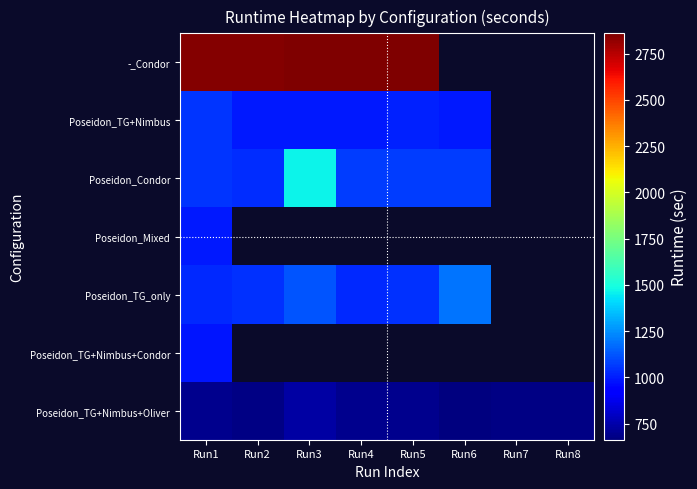

Is the value of Poseidon_TG+Nimbus+Condor at Run1 greater than the value of Poseidon_TG+Nimbus at Run7?

No